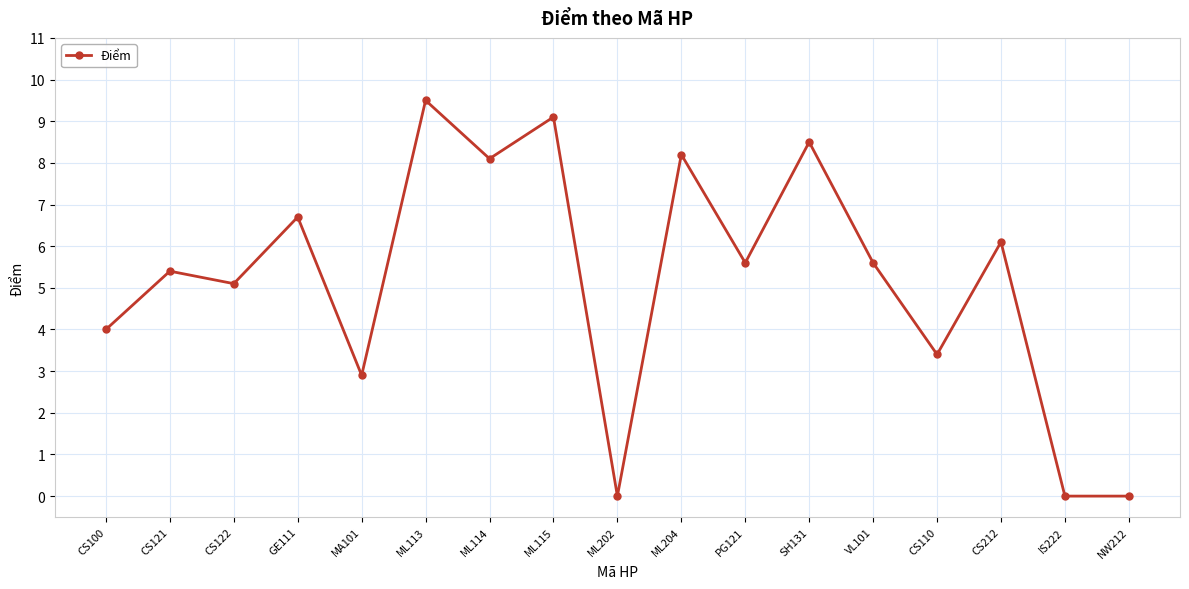

The value at CS122 is 2.5. True or false?

False